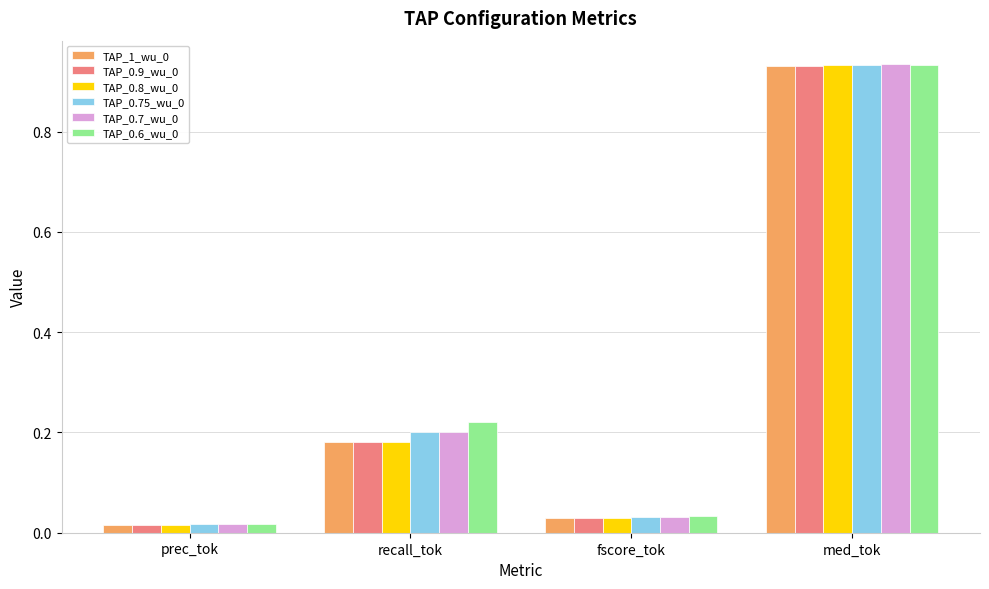

Is it true that TAP_0.9_wu_0 equals 0.1 at recall_tok?

False